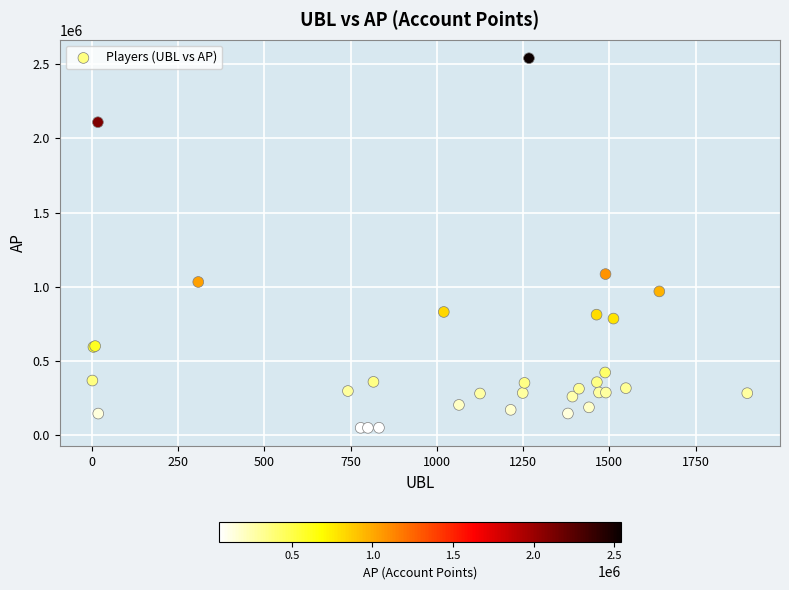

What Y value in the scatter plot is closest to 1294513?

1085158